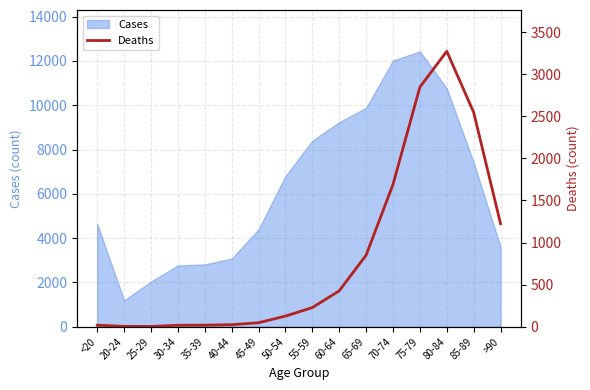

The chart shows a value of 11 at <20. True or false?

False